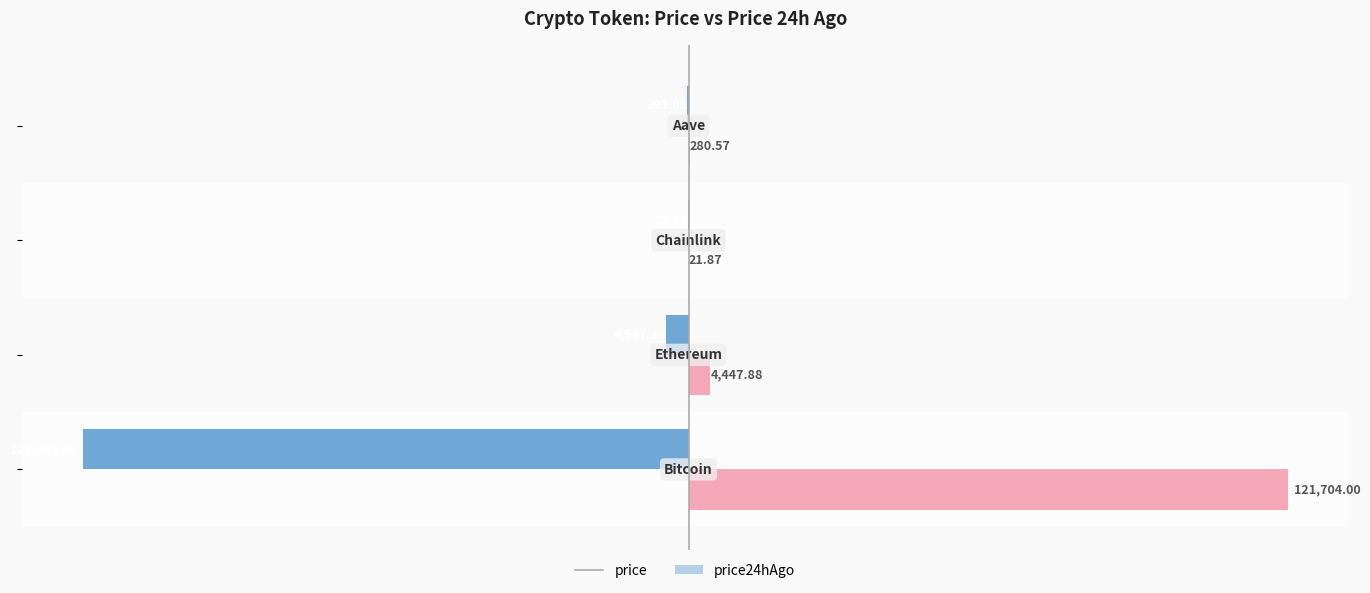

How many groups of bars are there?

4